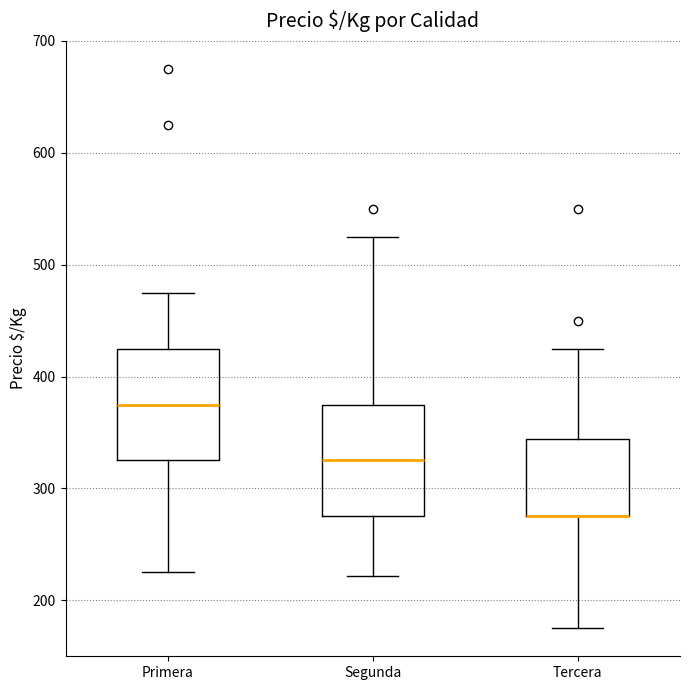

Reading left to right, transcribe this box plot: for each box, give where its median line is, the range the box spans, and where its two whiskers end, as read against the y-axis. The values are not printed on the chart, so give them approximately, as read against the axis.

Primera: median 380, box 330 to 430, whiskers 230 to 480
Segunda: median 330, box 280 to 380, whiskers 220 to 530
Tercera: median 280 (drawn on the box's lower edge), box 280 to 340, whiskers 180 to 430